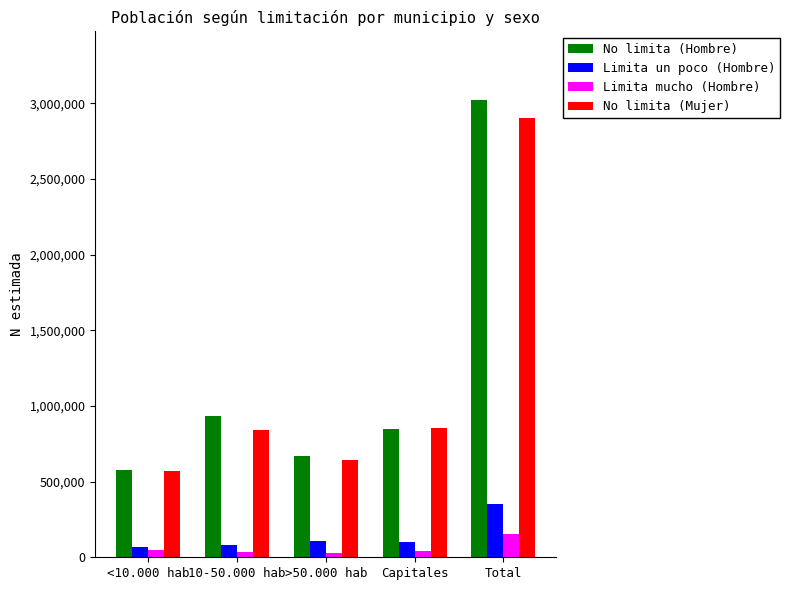

What is the difference between the maximum and second lowest values in the No limita (Mujer) series?

2263214